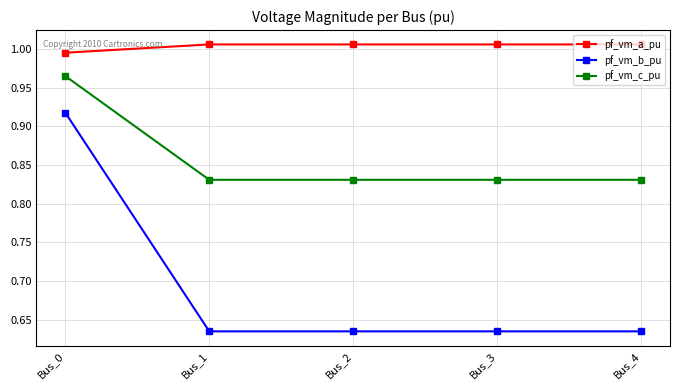

Rank the series at Bus_4 from lowest to highest value.

pf_vm_b_pu, pf_vm_c_pu, pf_vm_a_pu